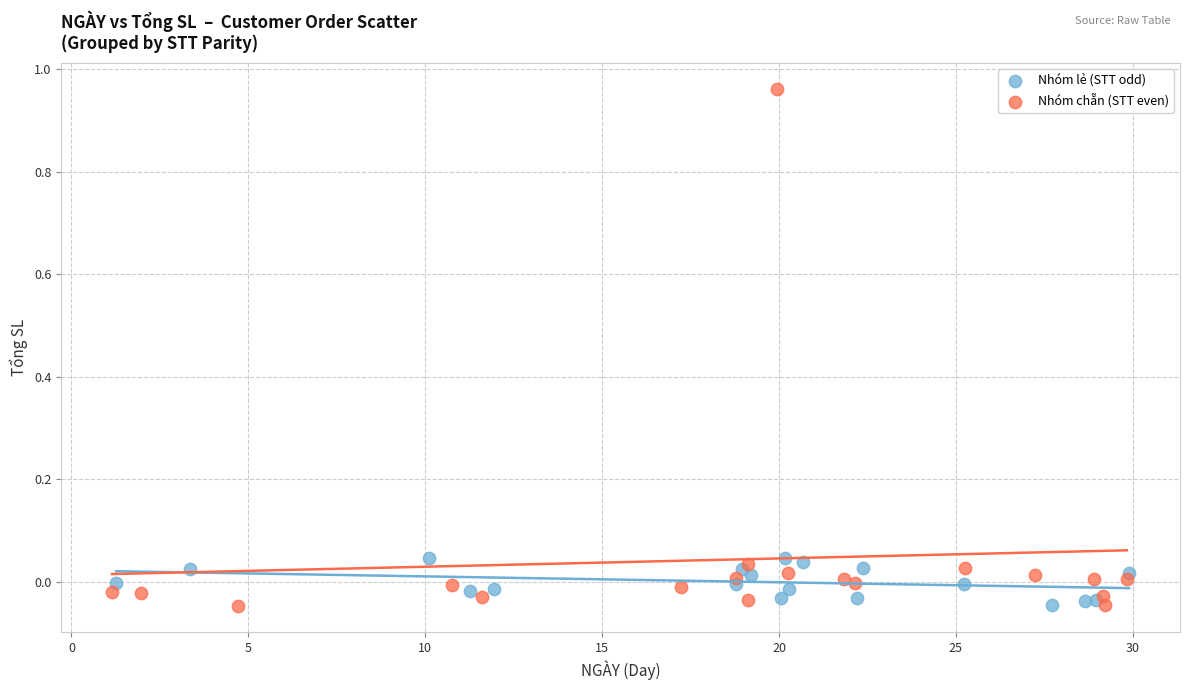

Which series has the widest spread of Y values?

Nhóm chẵn (STT even)